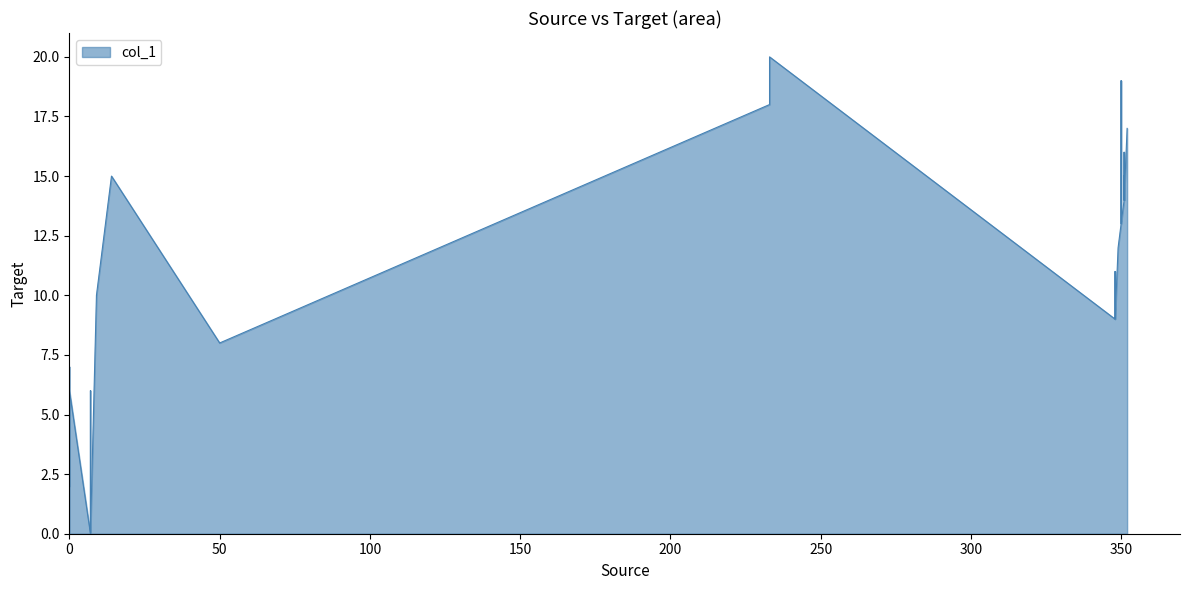

True or false: the data shows 19 at 350.

False